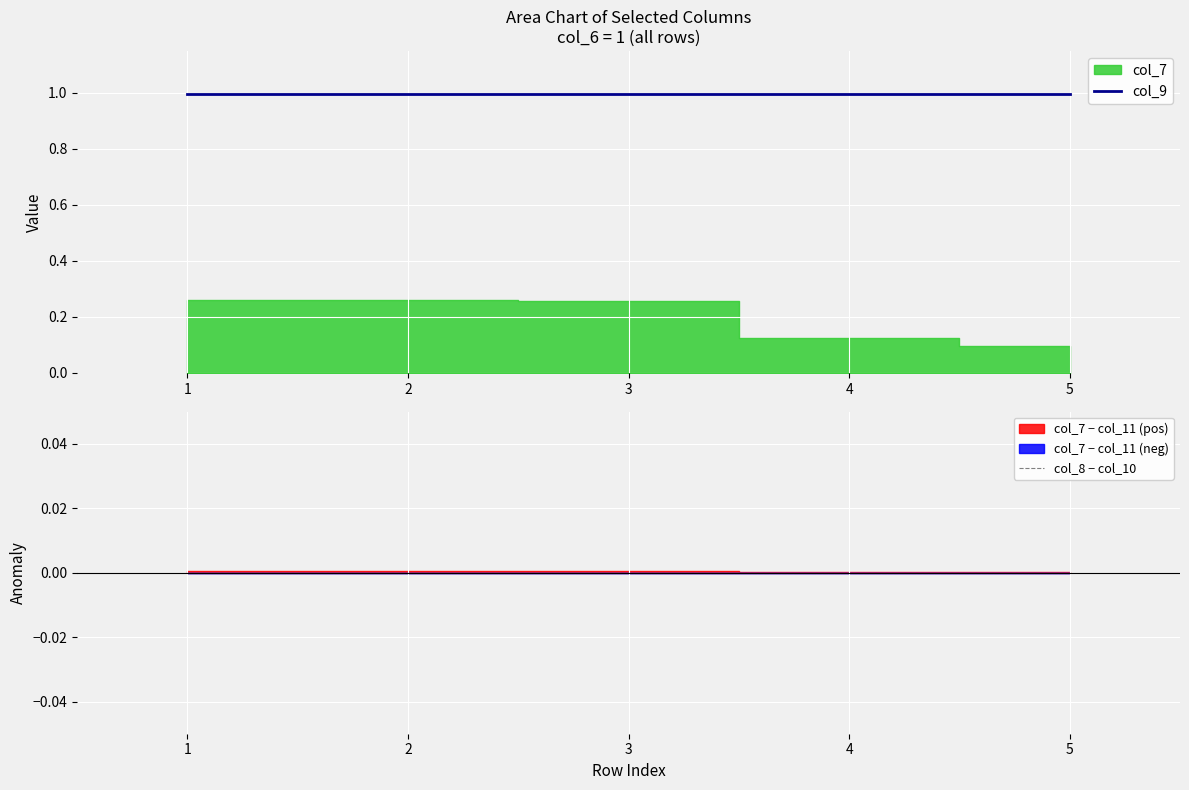

What is the difference between the highest and lowest values at 4?

1.0